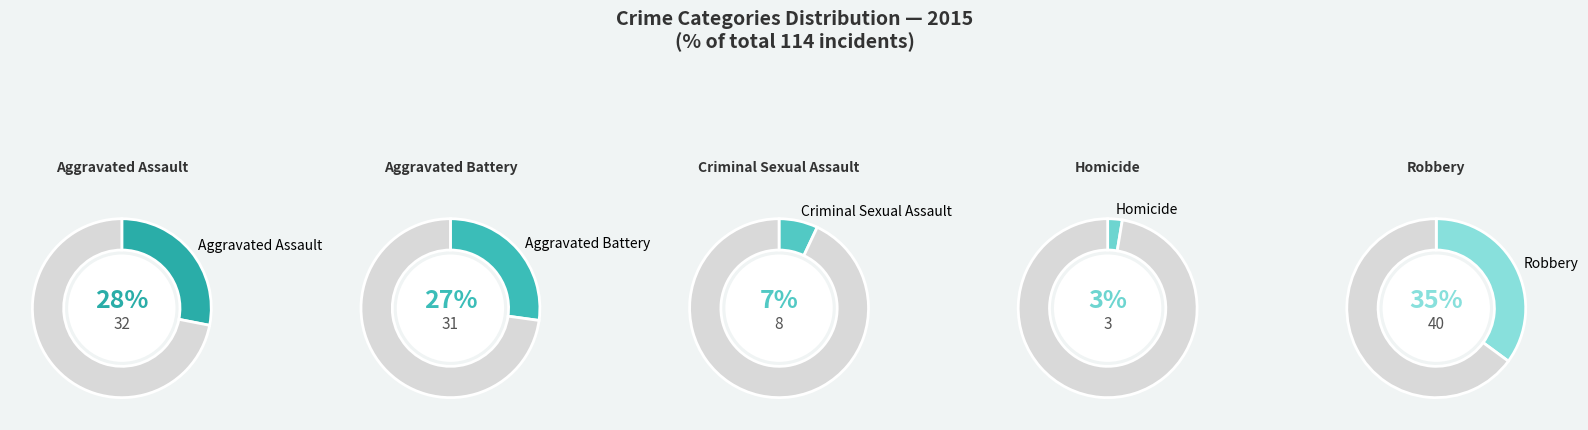

What is the ratio of the value at Aggravated Battery to the value at Criminal Sexual Assault?

3.9